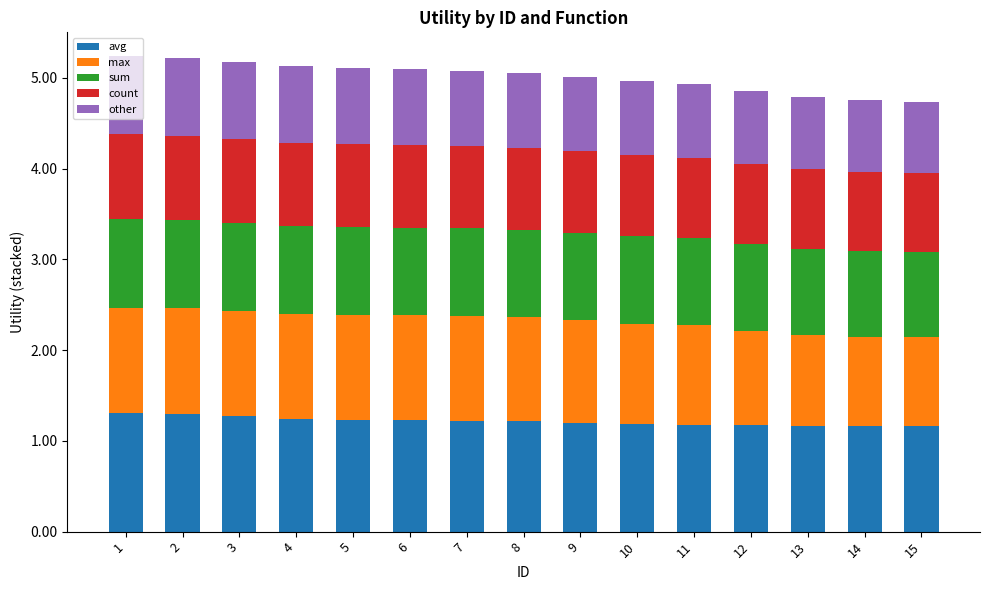

What is the total value across all series at 3?

5.2